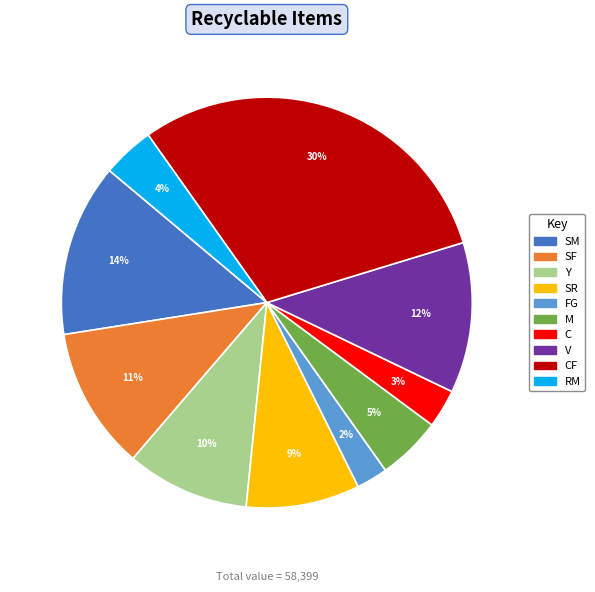

Which category has the smallest portion of the pie?

FG